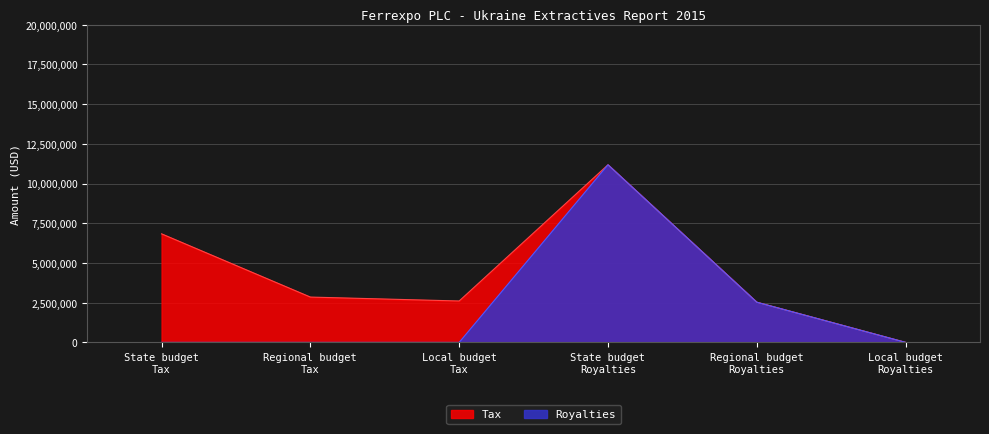

At which category does the data reach its first local peak?

State budget
Royalties